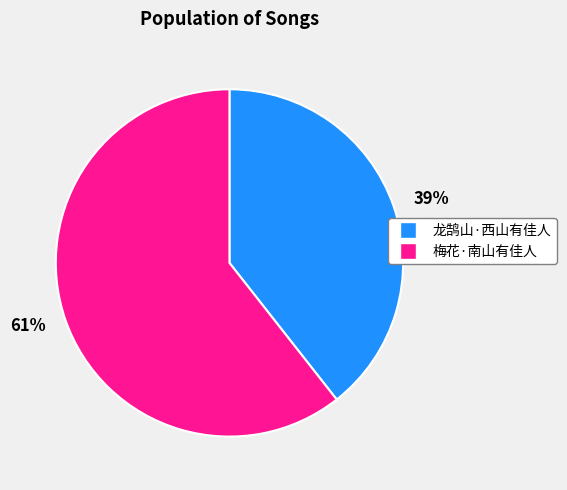

How many slices are in this pie chart?

2